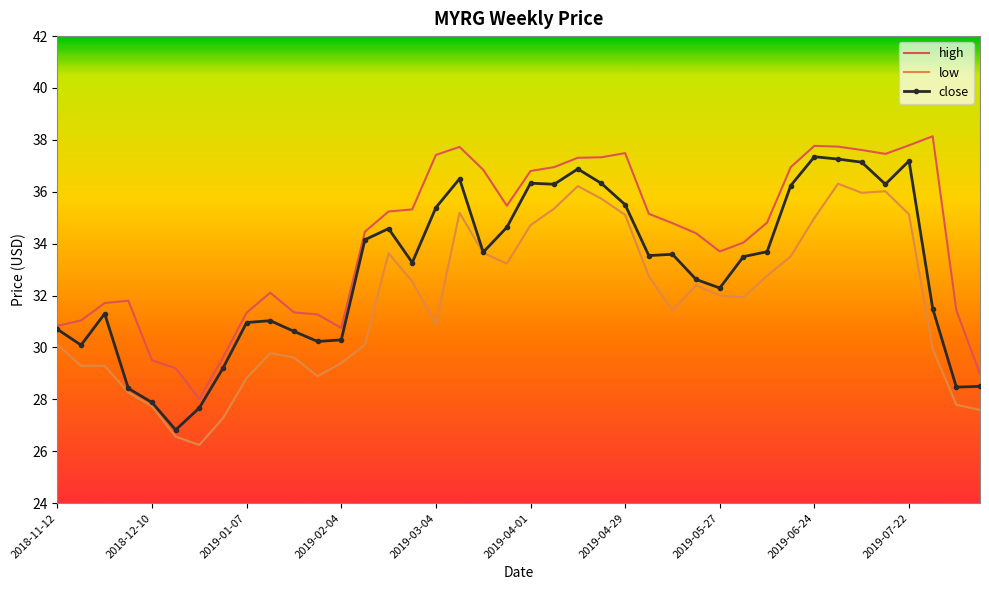

Rank the series by their maximum value, from lowest to highest.

low, close, high